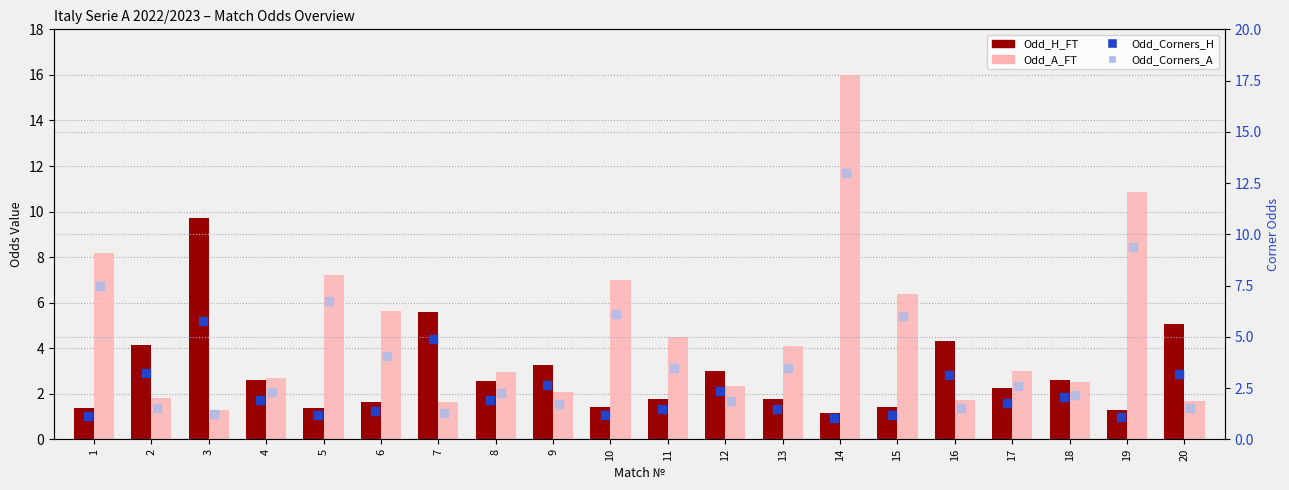

Which series has the largest total across all categories?

Odd_A_FT